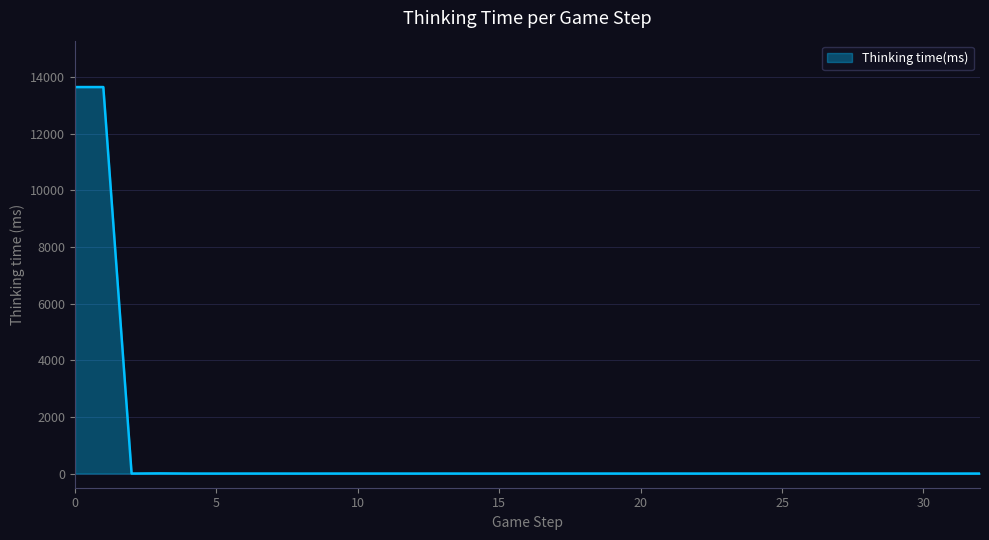

What is the maximum value shown in the chart?

13654